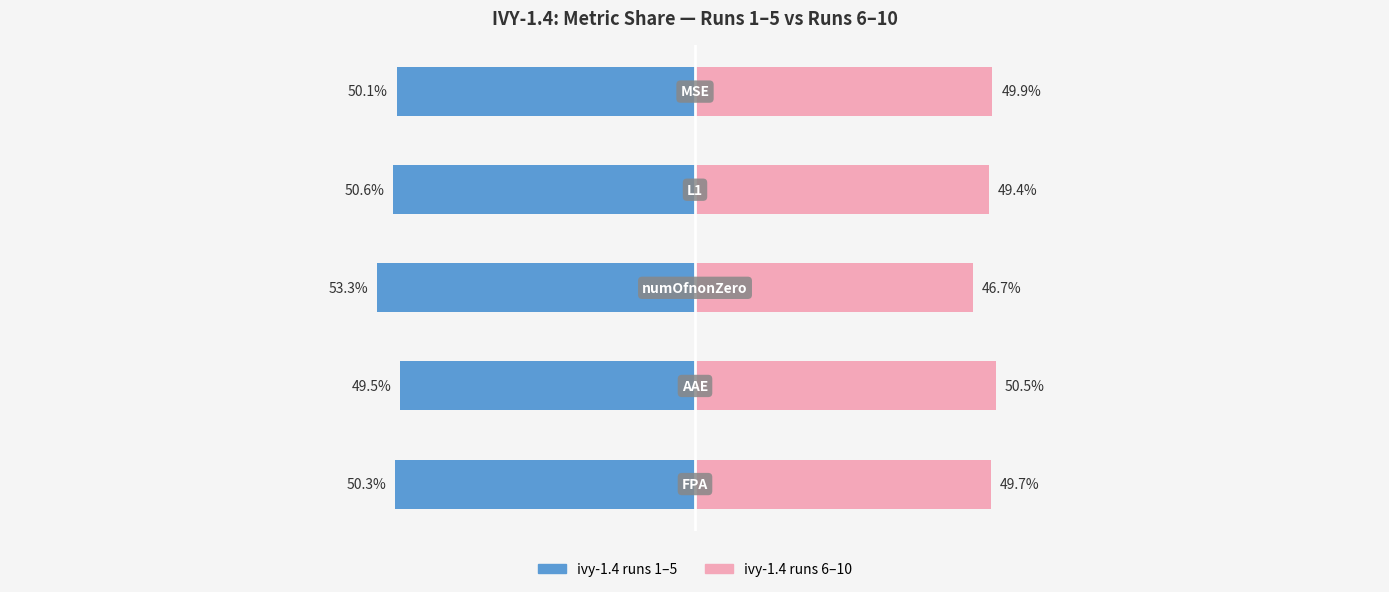

Reading left to right, extract all data points from this chart.

ivy-1.4 runs 1-5: 0=-50.3	1=-49.5	2=-53.3	3=-50.6	4=-50.1
ivy-1.4 runs 6-10: 0=49.7	1=50.5	2=46.7	3=49.4	4=49.9